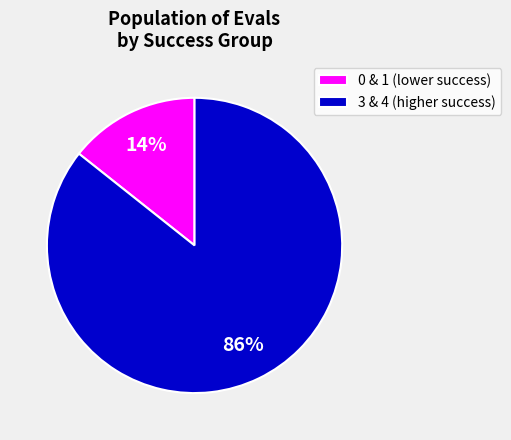

The 0 & 1 (lower success) slice represents 14% of the pie. True or false?

True